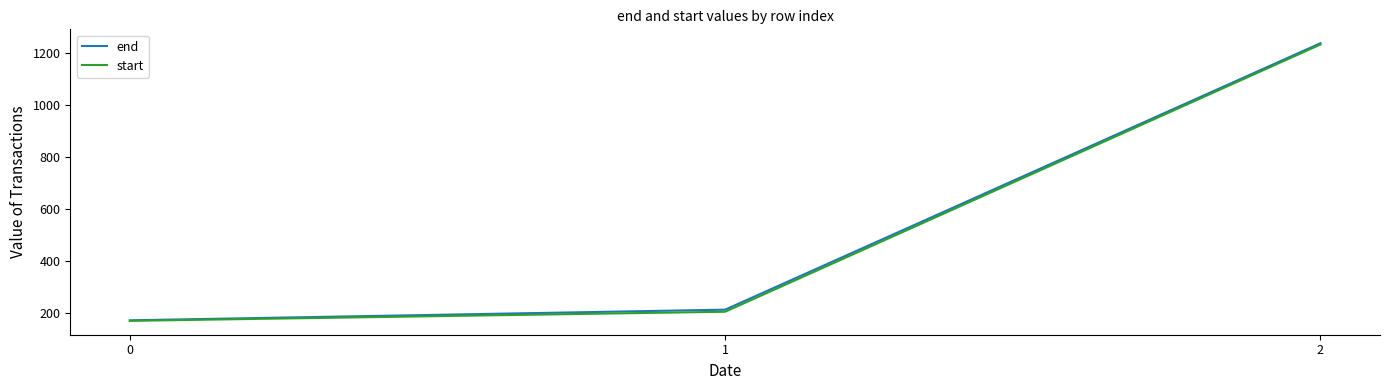

Reading left to right, extract all data points from this chart.

end: 0=173	1=214	2=1239
start: 0=171	1=206	2=1234